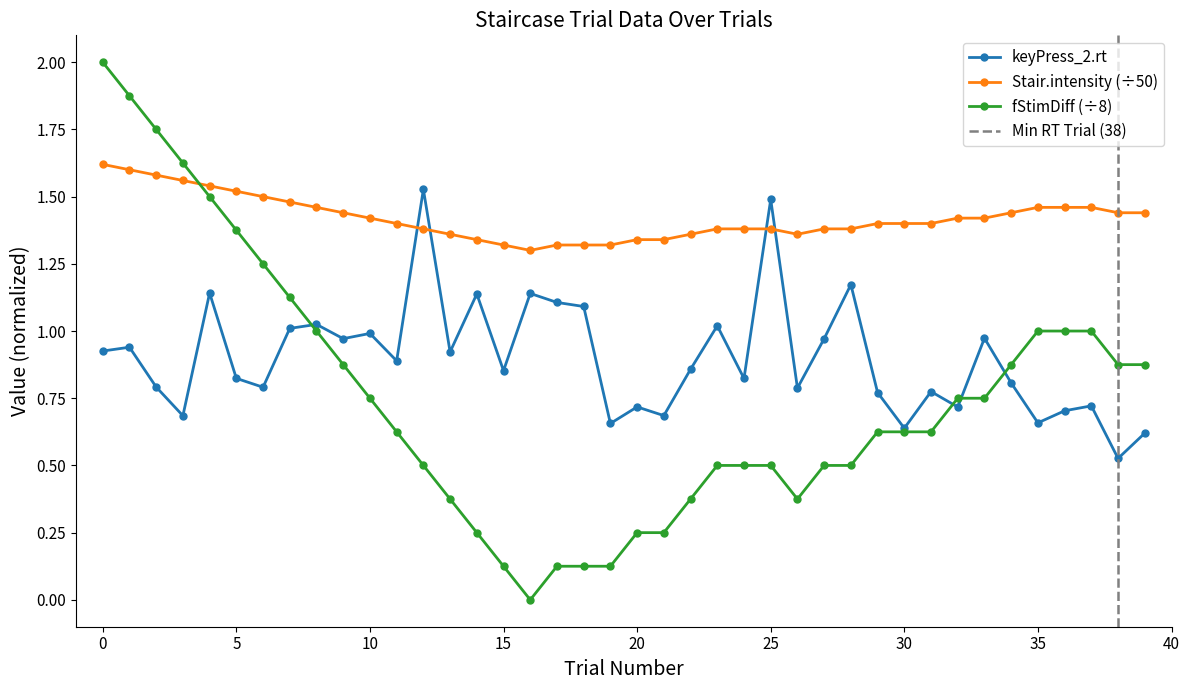

Rank the series by their average value, from lowest to highest.

fStimDiff, keyPress_2.rt, Stair.intensity